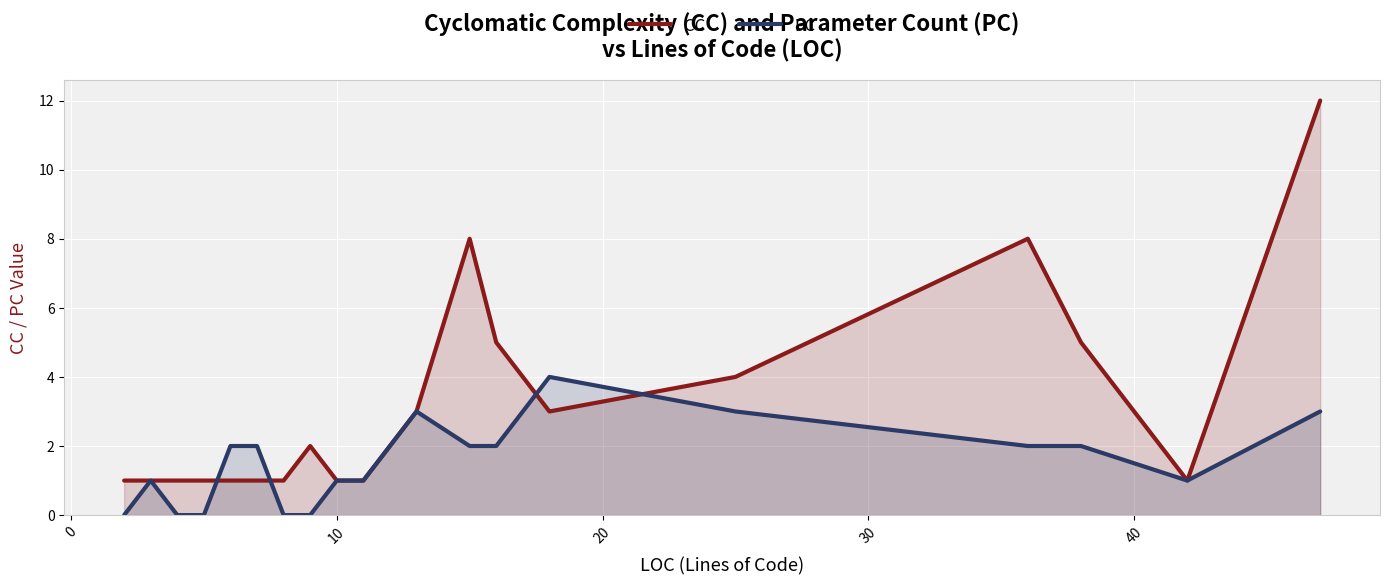

List the series in order of their peak value, lowest first.

PC, CC